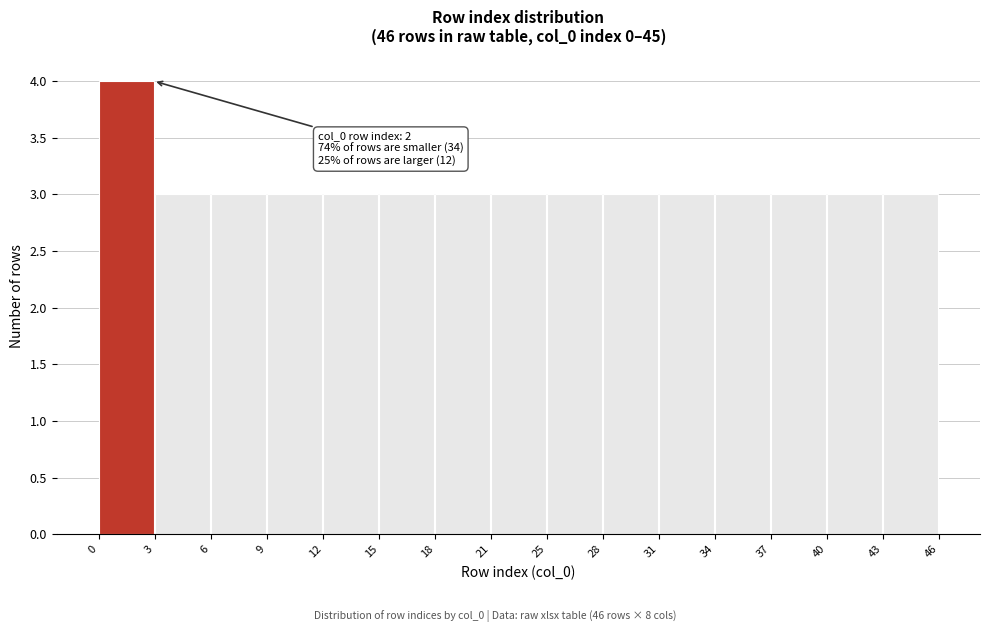

Over which range of the x-axis is the bar tallest?

0 to 3